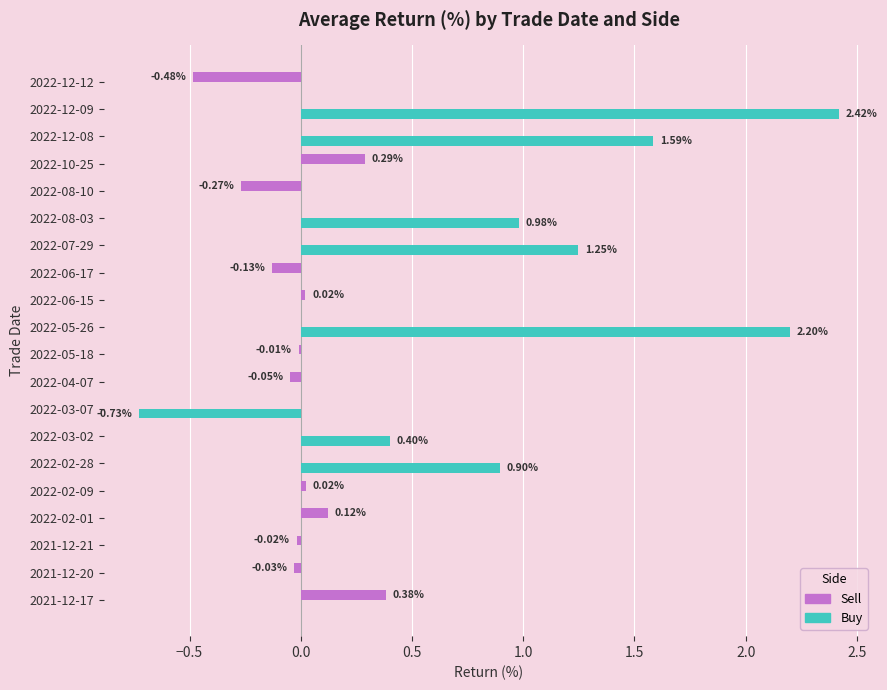

Which series has the widest spread of values?

Buy